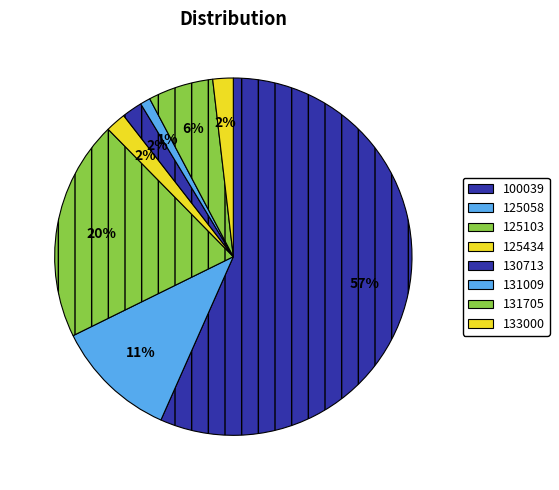

Which category accounts for the majority?

100039